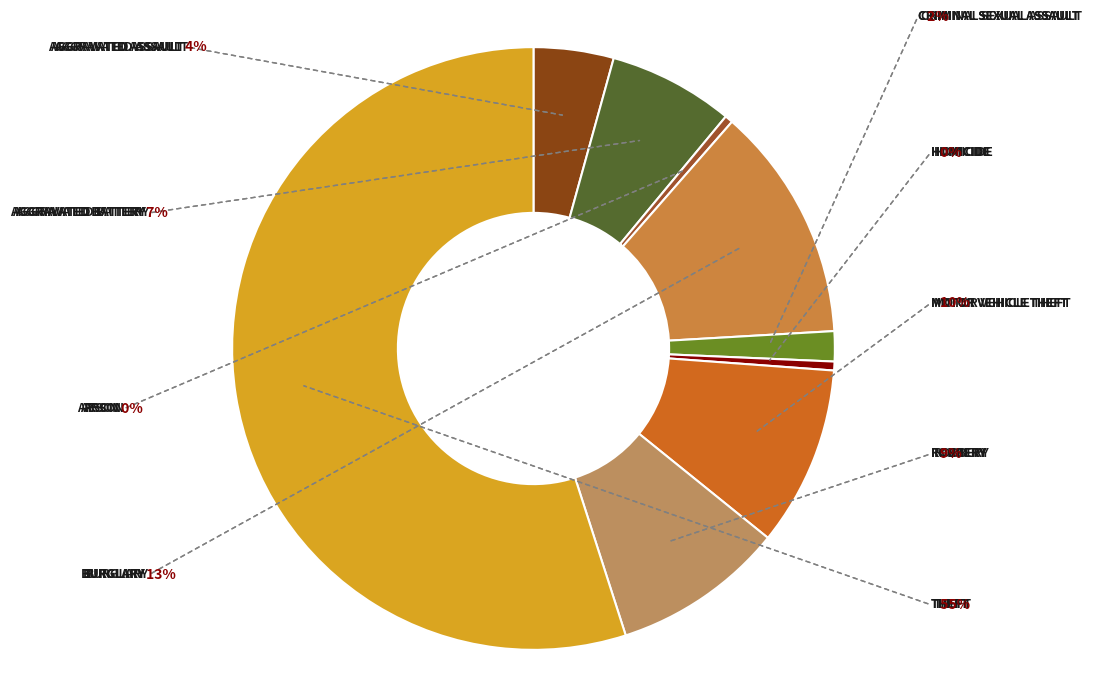

Combined, what portion of the pie is Burglary and Theft?

67.6%